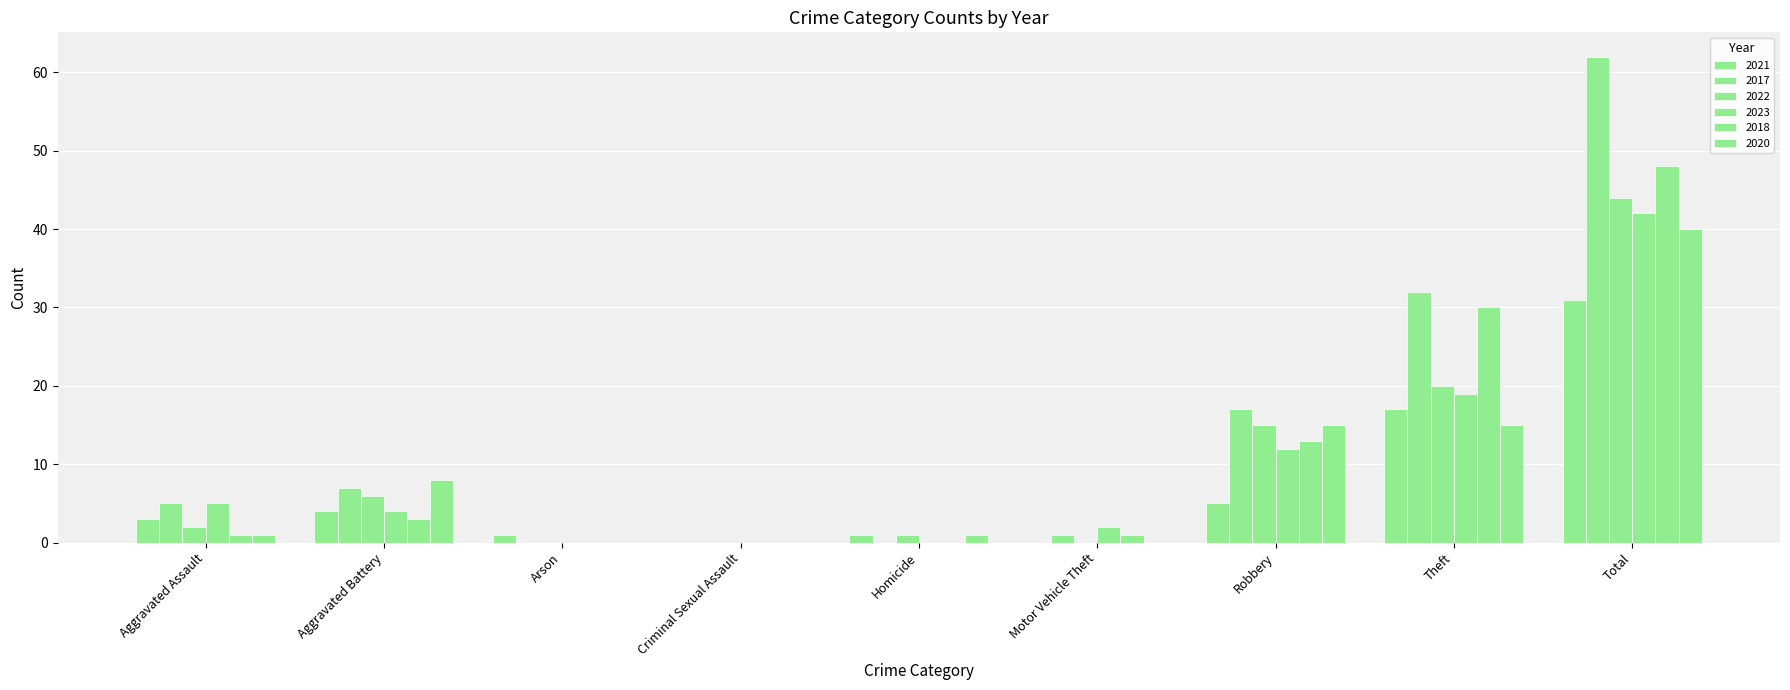

How many series are shown in this chart?

6